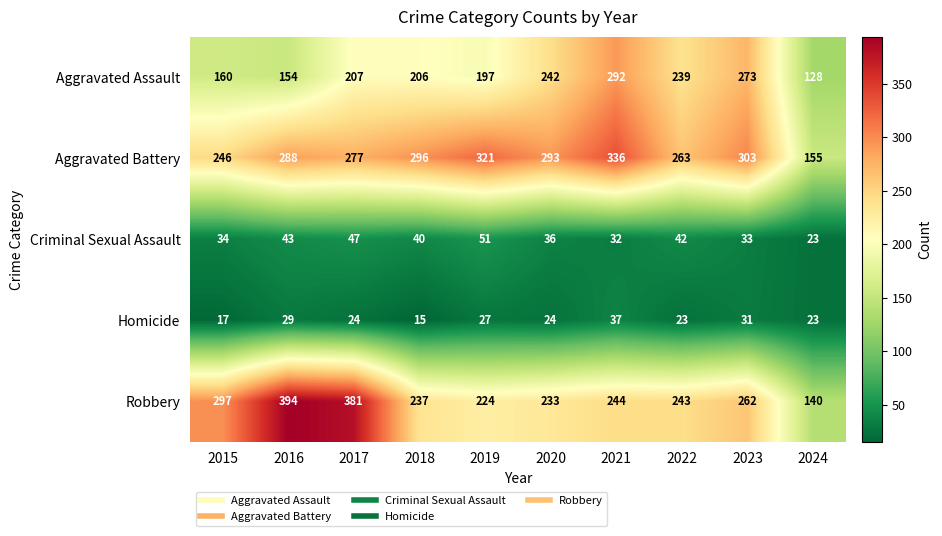

What is the difference between the Homicide values at 2020 and 2019?

3